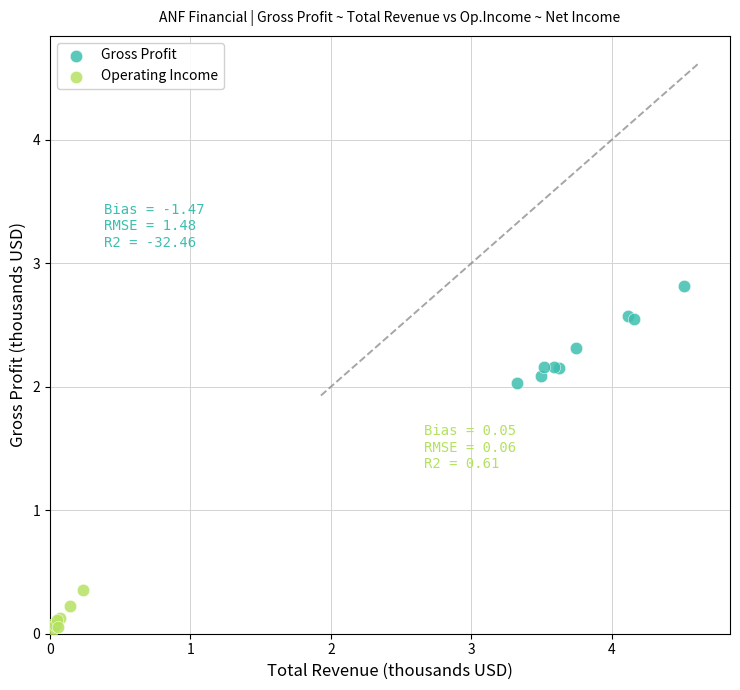

Which series contains the lowest Y value?

Operating Income